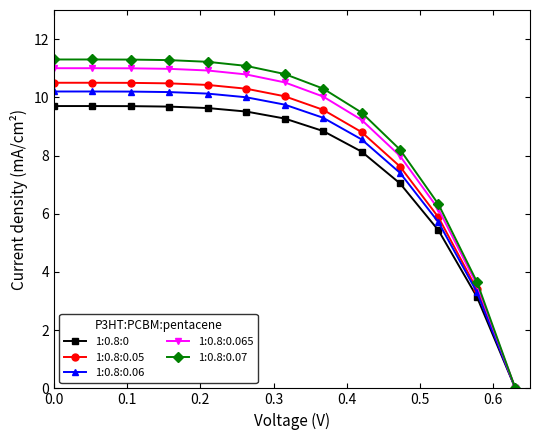

What are all the series names shown in the legend?

1:0.8:0, 1:0.8:0.05, 1:0.8:0.06, 1:0.8:0.065, 1:0.8:0.07